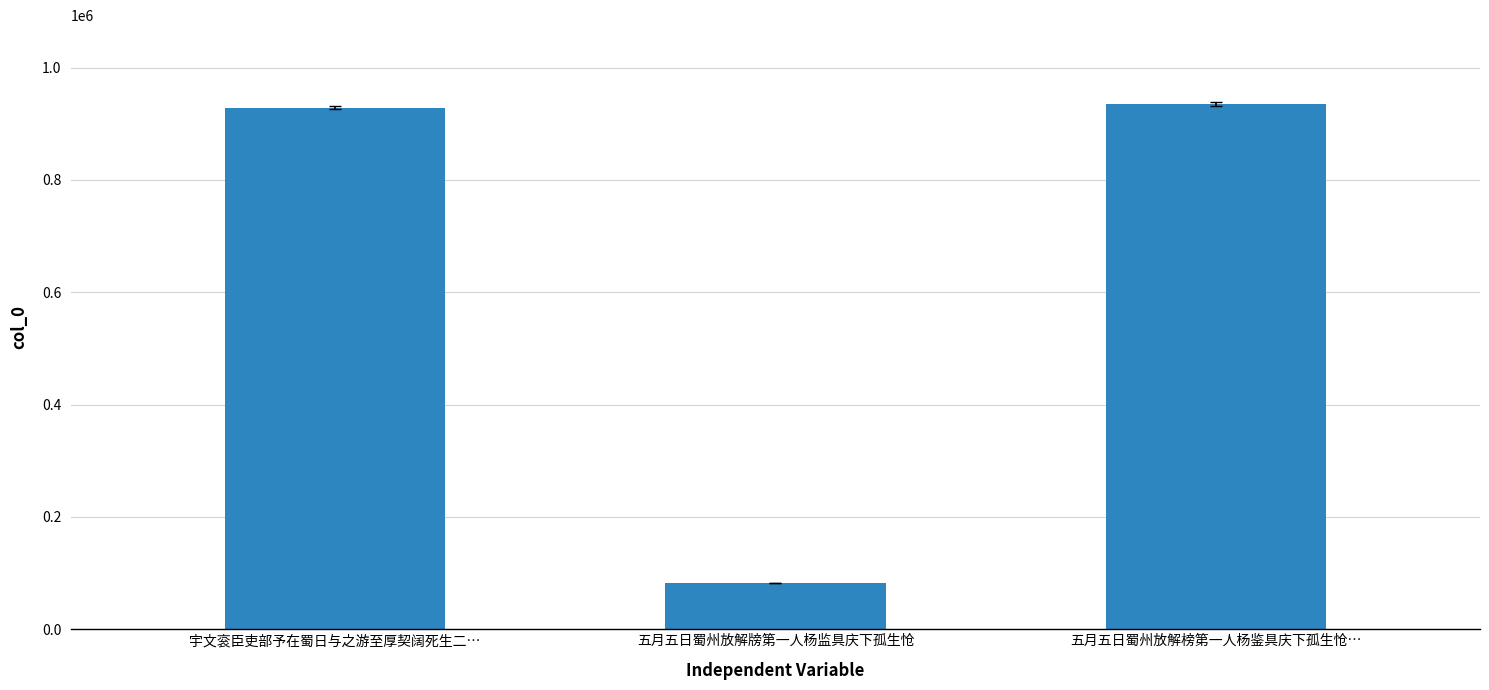

What is the ratio of the value at 五月五日蜀州放解牓第一人杨监具庆下孤生怆 to the value at 宇文衮臣吏部予在蜀日与之游至厚契阔死生二…?

0.1